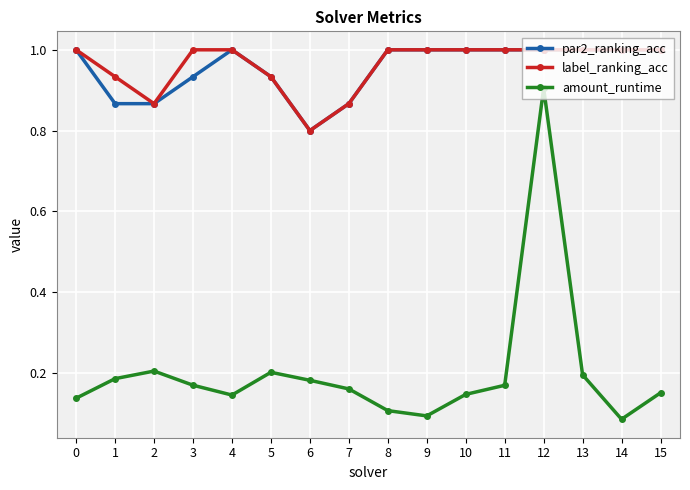

True or false: amount_runtime and par2_ranking_acc cross at least once.

False